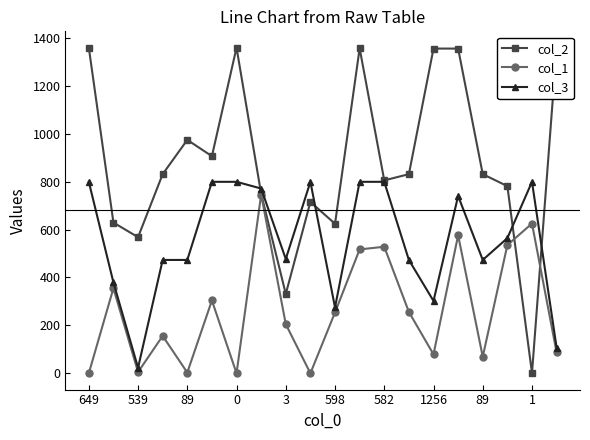

Which series has the widest spread of values?

col_2